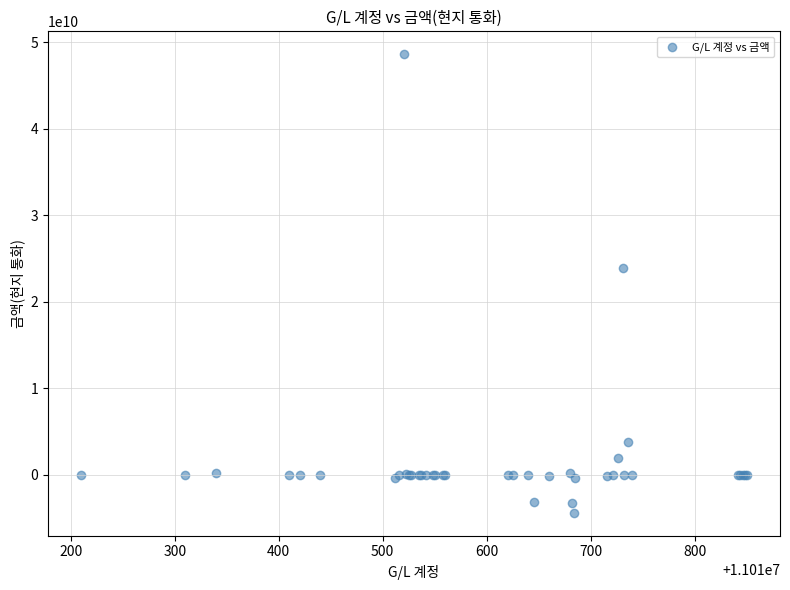

What Y value in the scatter plot is closest to 22109947536?

23934318173